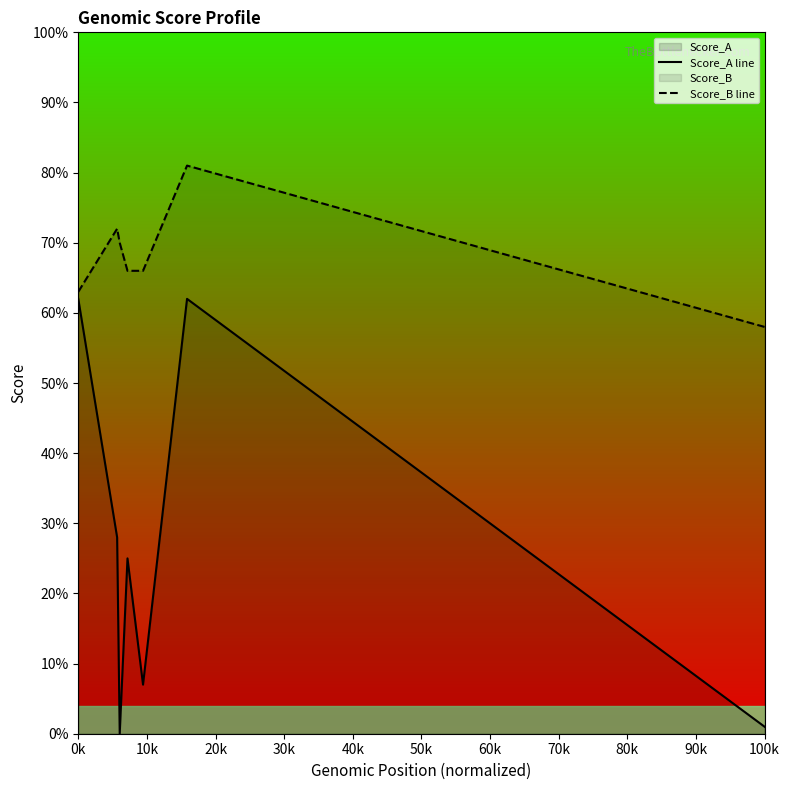

What is the value of the Score_B line point at the 7th from the left?

58